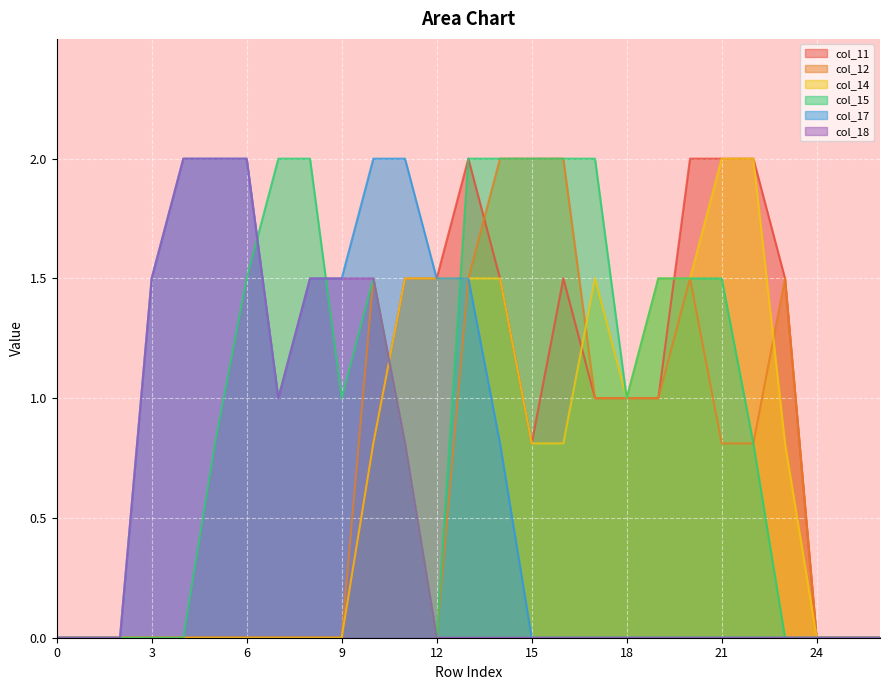

Which series has the widest spread of values?

col_11